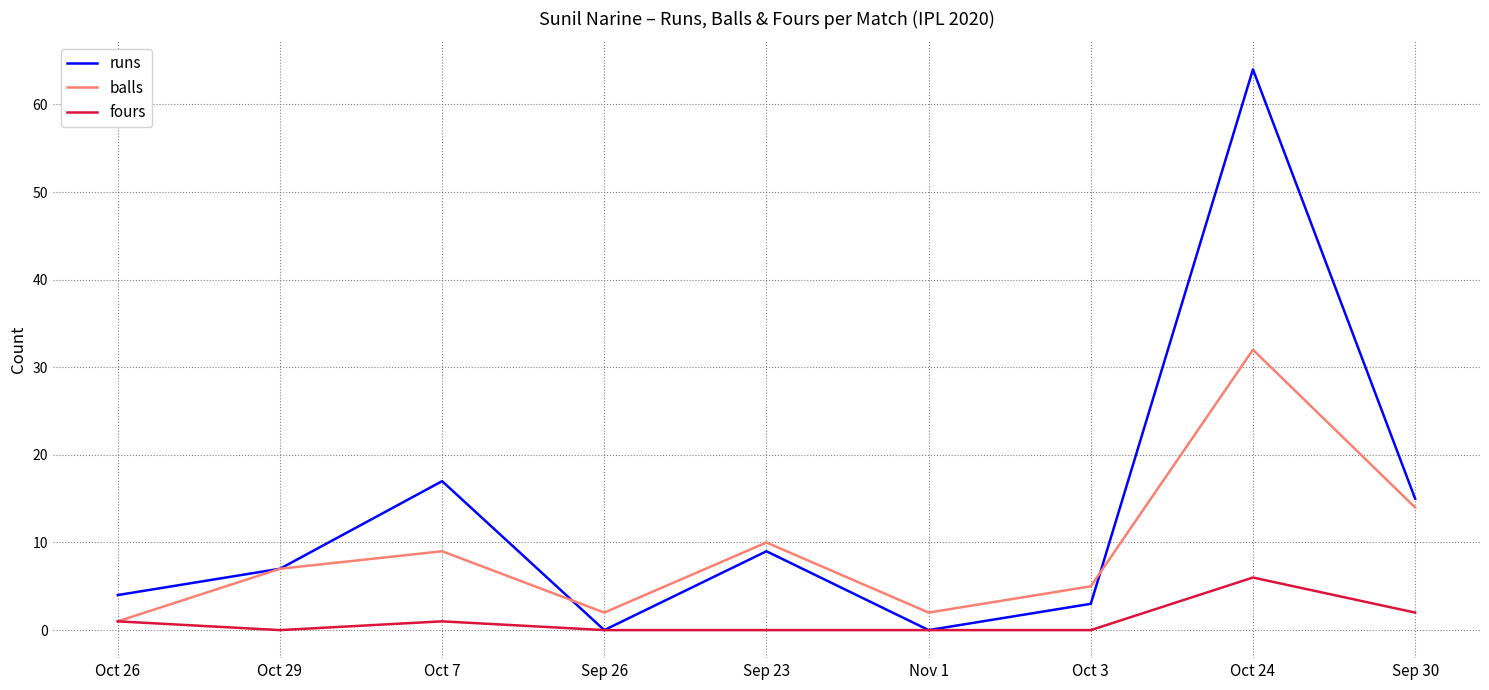

Where is the first local minimum for fours?

Oct 29